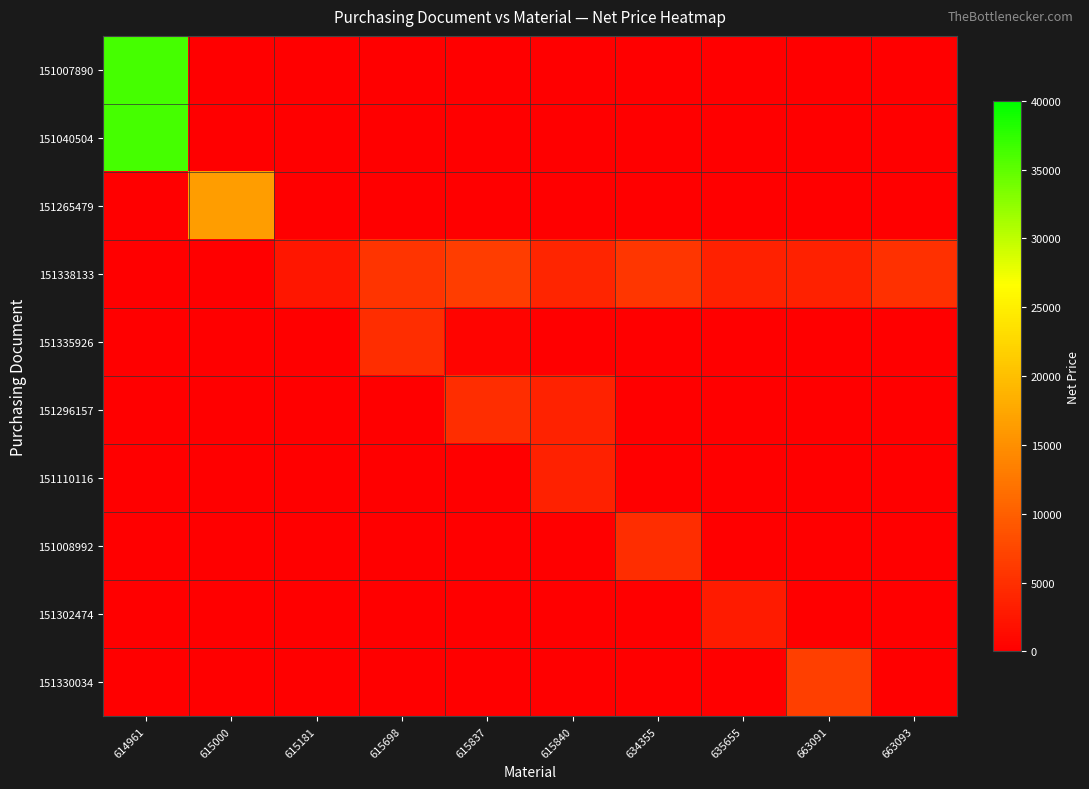

Where is 151040504 nearest to the value 18197?

614961